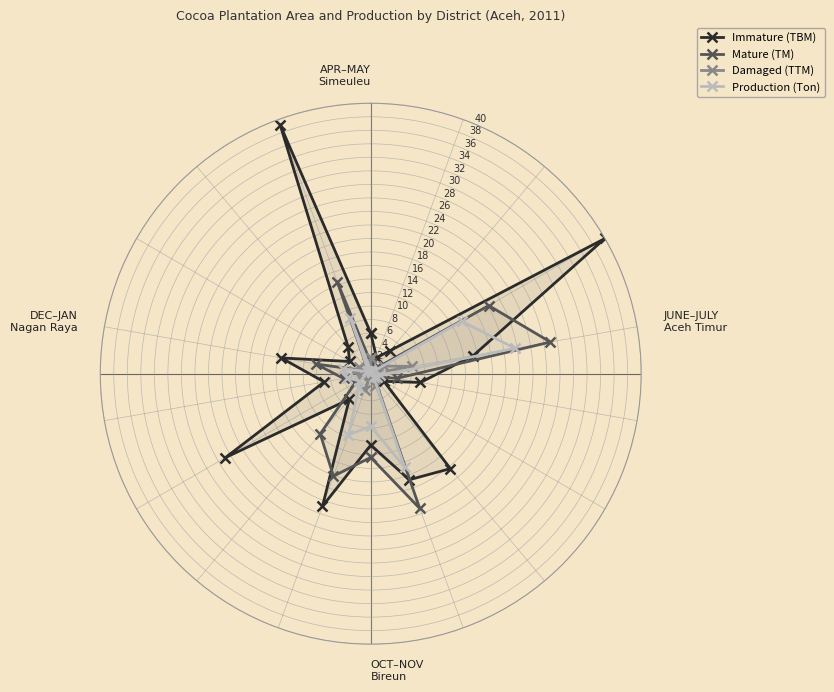

True or false: Immature (TBM) and Production (Ton) cross at least once.

True